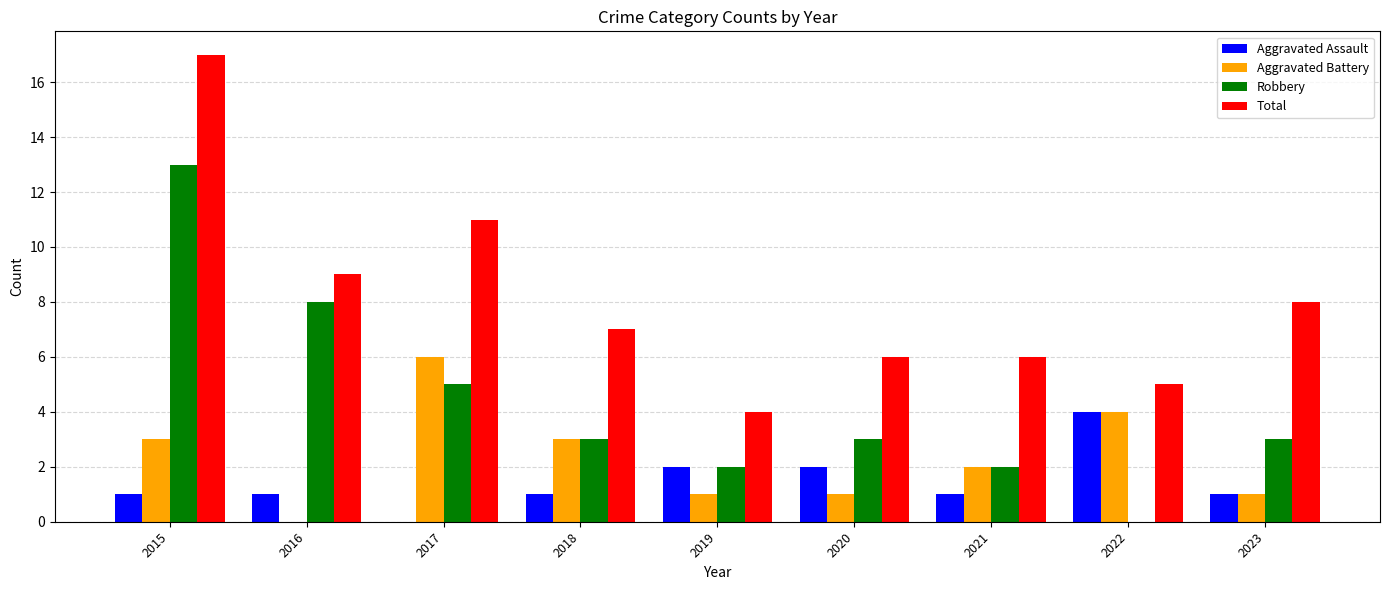

Reading left to right, what are all the values shown in this chart?

Aggravated Assault: 2015=1	2016=1	2017=0	2018=1	2019=2	2020=2	2021=1	2022=4	2023=1
Aggravated Battery: 2015=3	2016=0	2017=6	2018=3	2019=1	2020=1	2021=2	2022=4	2023=1
Robbery: 2015=13	2016=8	2017=5	2018=3	2019=2	2020=3	2021=2	2022=0	2023=3
Total: 2015=17	2016=9	2017=11	2018=7	2019=4	2020=6	2021=6	2022=5	2023=8